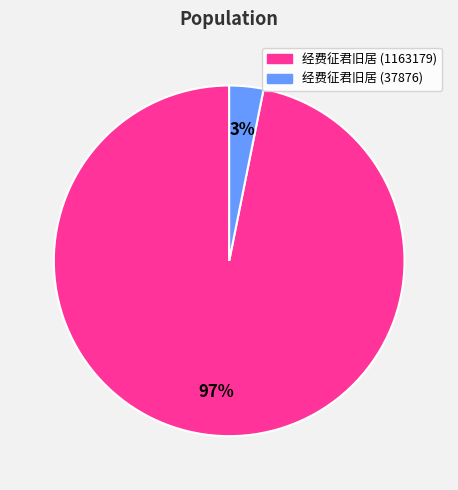

Is there a majority slice in this chart?

Yes